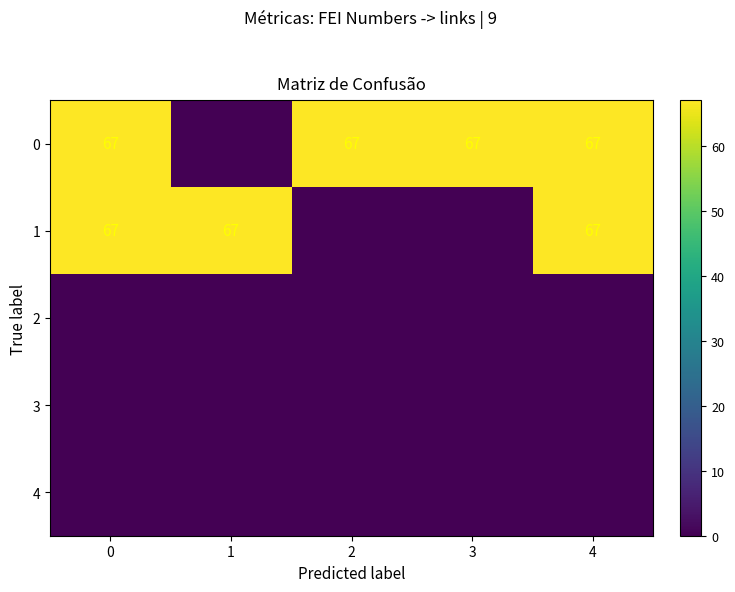

True or false: 0 has a value of 67 at 3.

True